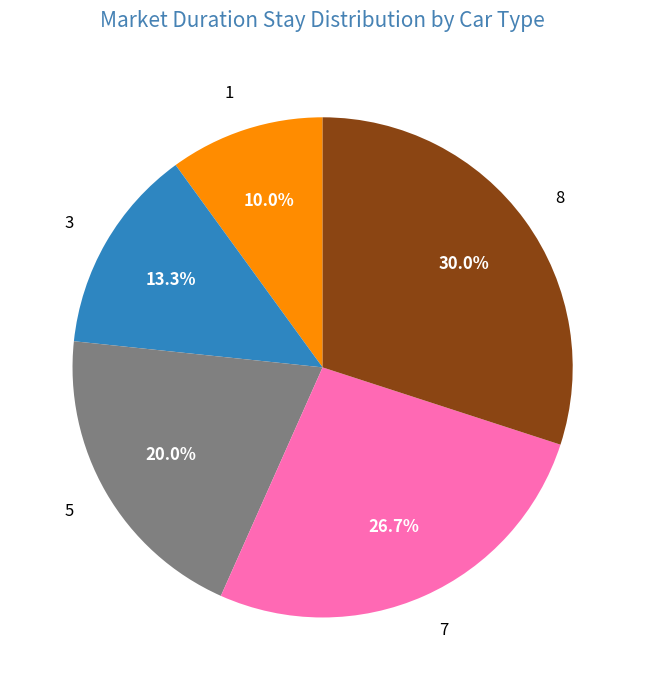

To the nearest percent, what percentage of the pie is 5?

20%